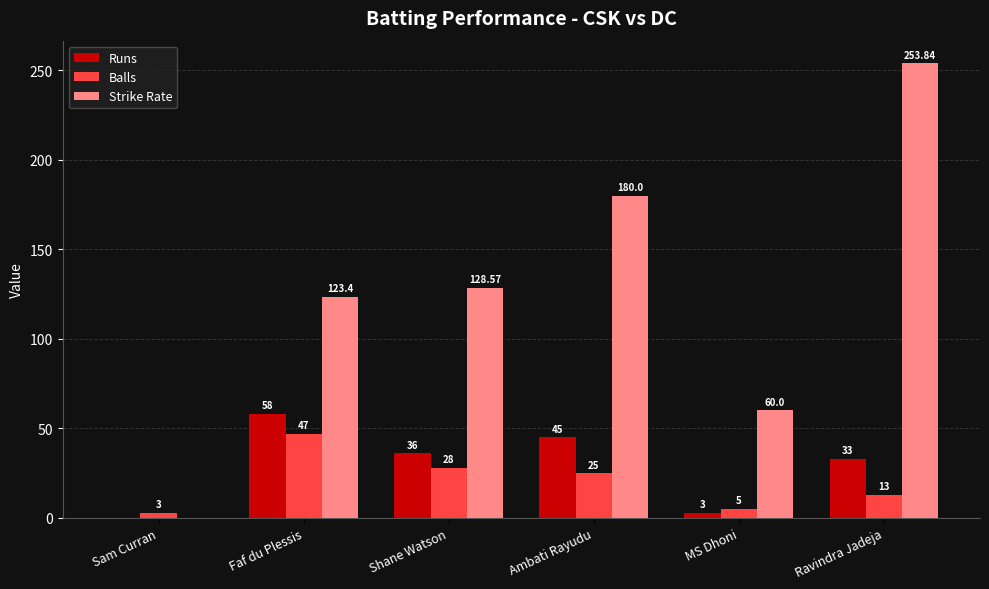

Reading left to right, transcribe all the data shown in this chart.

Runs: 0.0	58.0	36.0	45.0	3.0	33.0
Balls: 3.0	47.0	28.0	25.0	5.0	13.0
Strike Rate: 0.0	123.4	128.6	180.0	60.0	253.8